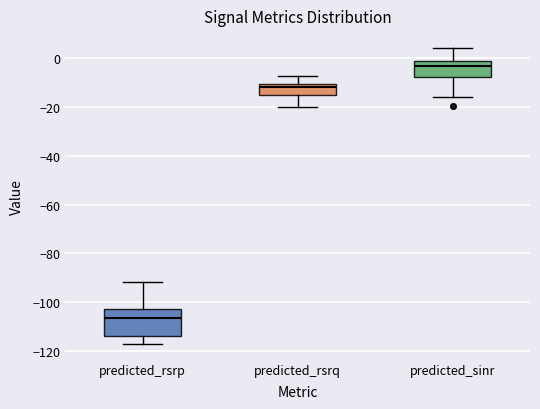

Reading left to right, transcribe this box plot: for each box, give where its median line is, the range the box spans, and where its two whiskers end, as read against the y-axis. The values are not printed on the chart, so give them approximately, as read against the axis.

predicted_rsrp: median -106, box -114 to -102, whiskers -118 to -92
predicted_rsrq: median -12, box -16 to -10, whiskers -20 to -8
predicted_sinr: median -4, box -8 to -2, whiskers -16 to 4